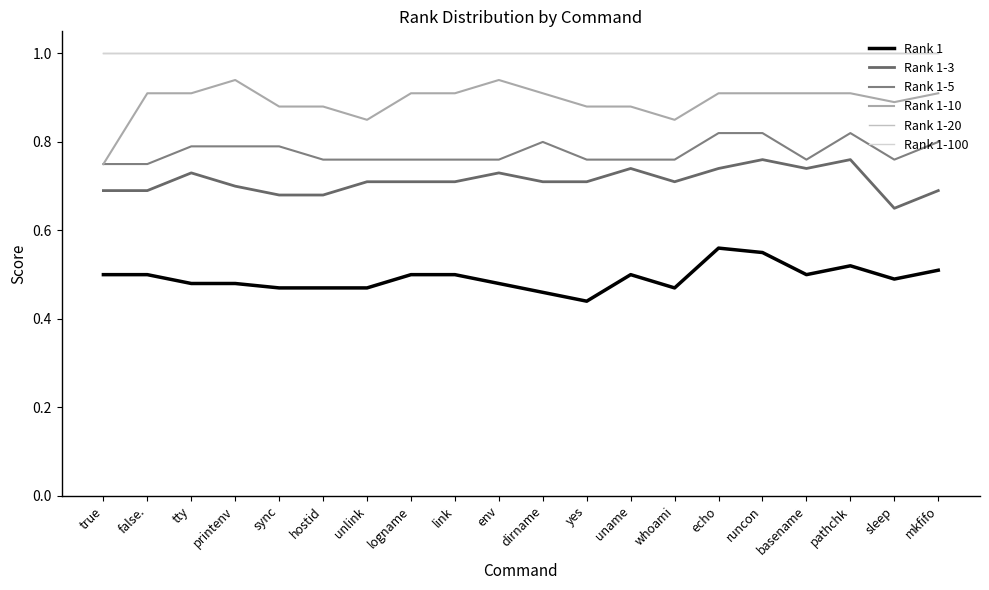

What is the difference between the maximum and second lowest values in the Rank 1-10 series?

0.1